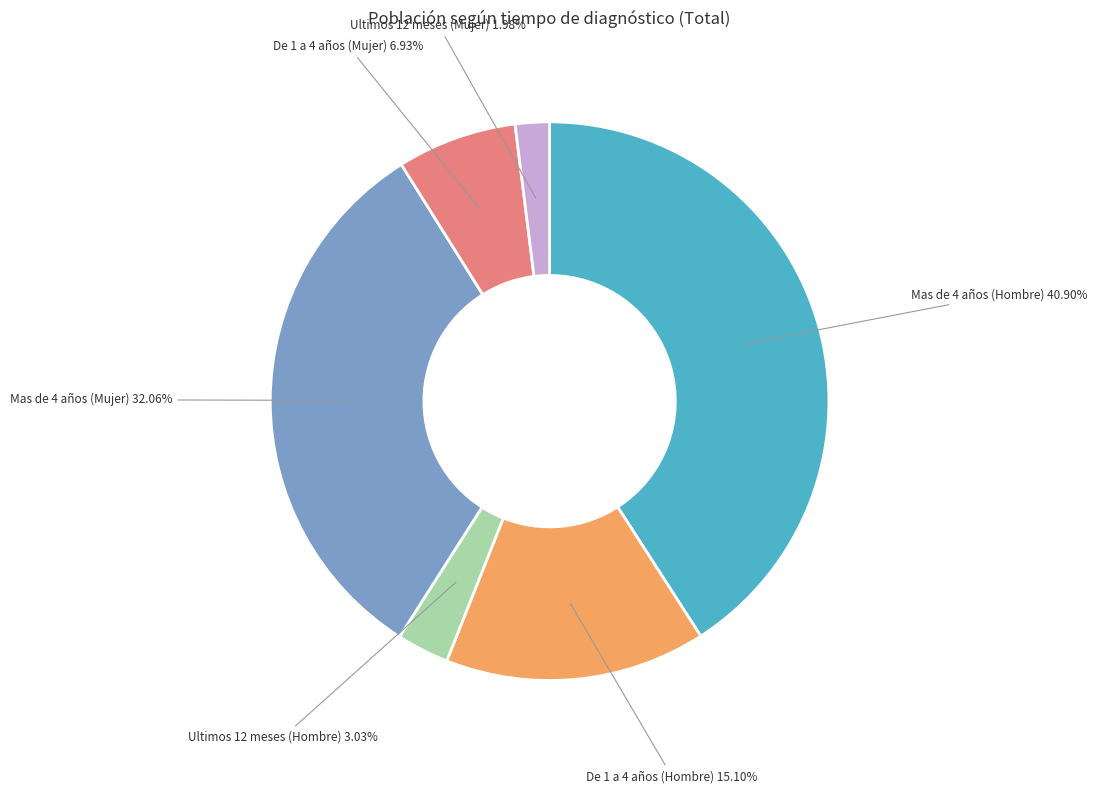

To the nearest percent, what is the combined percentage of Ultimos 12 meses (Hombre) and Mas de 4 años (Mujer)?

35%